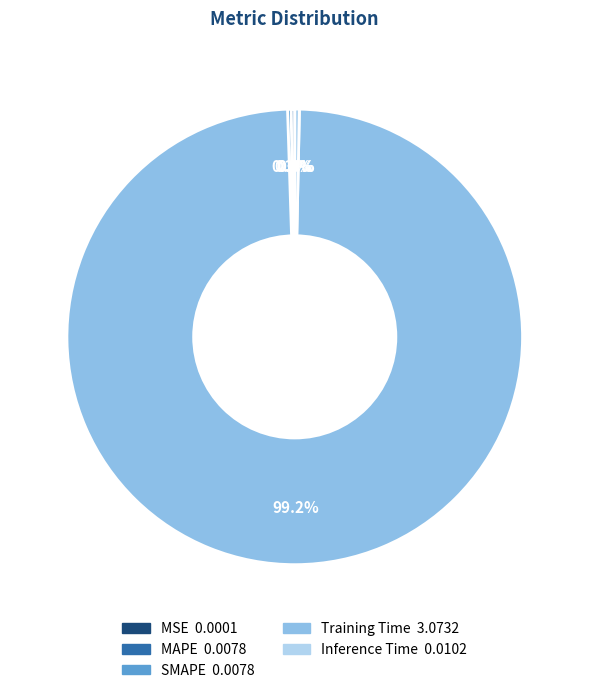

Is there a majority slice in this chart?

Yes